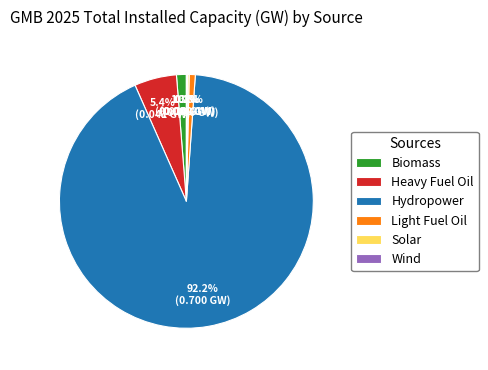

Combined, do Biomass and Heavy Fuel Oil account for over 50%?

No